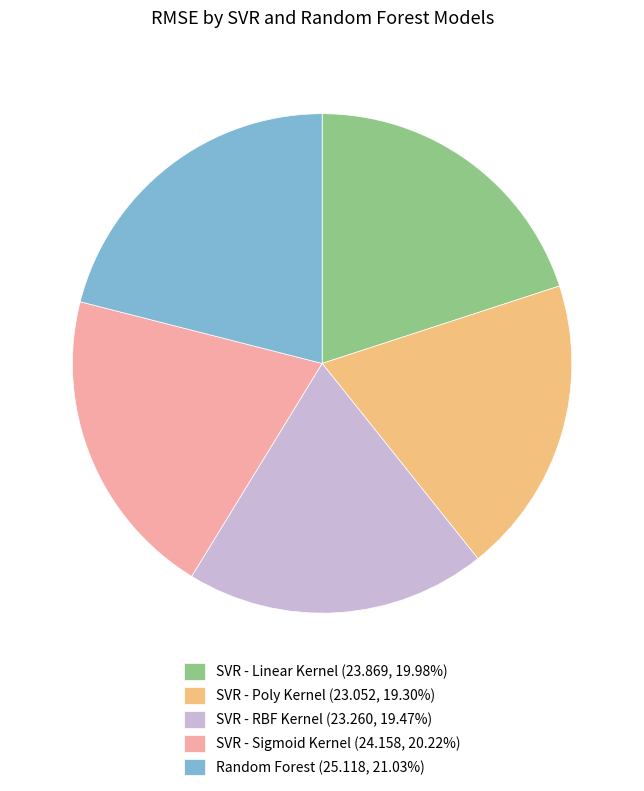

Approximately how many times larger is the value at SVR - Sigmoid Kernel (24.158, 20.22%) compared to SVR - Linear Kernel (23.869, 19.98%)?

1.0